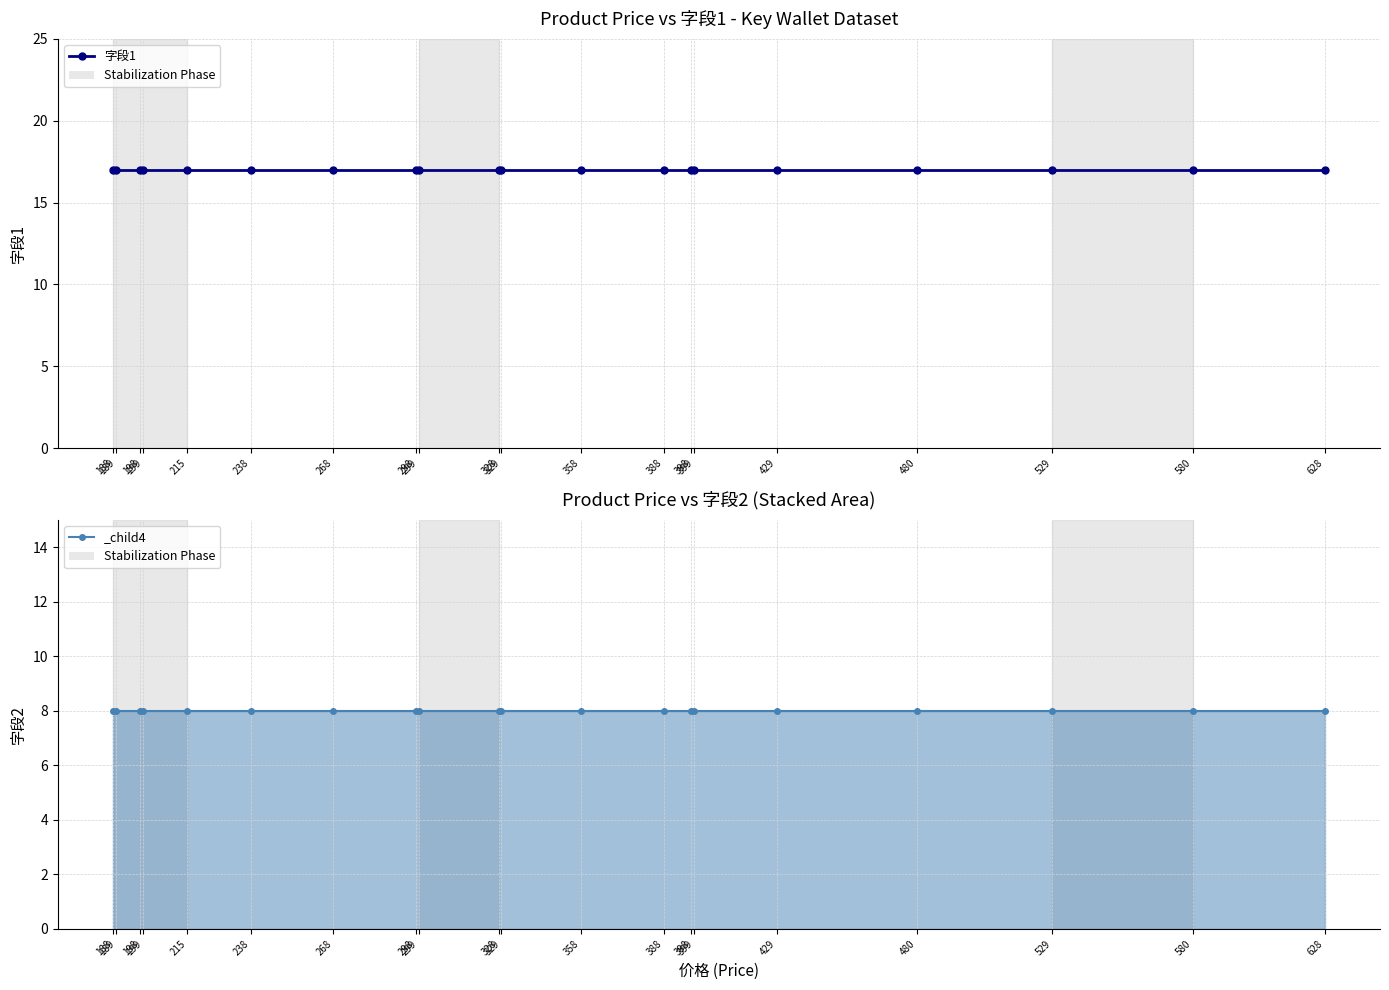

How many lines are shown in the chart?

2